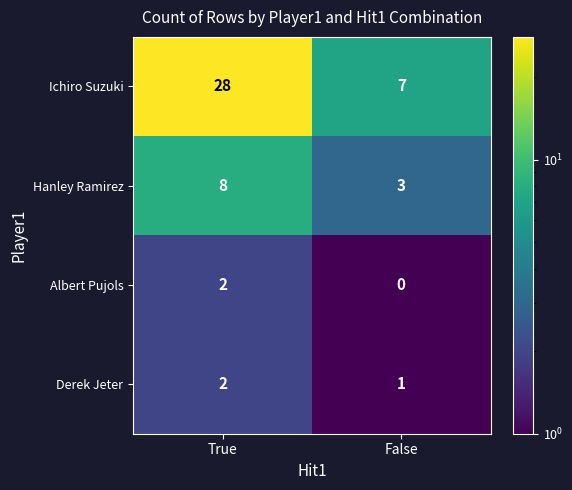

Which series has the largest range (max minus min)?

Ichiro Suzuki